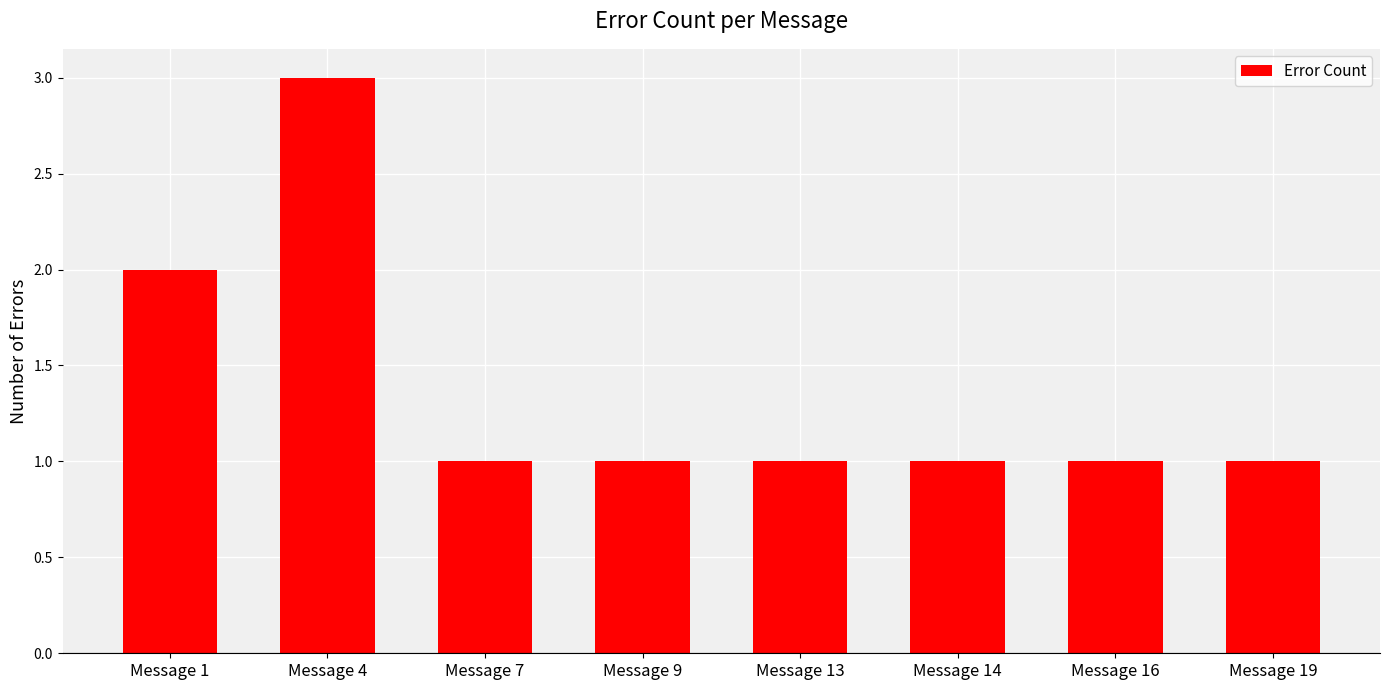

The chart shows a value of 2 at Message 7. True or false?

False